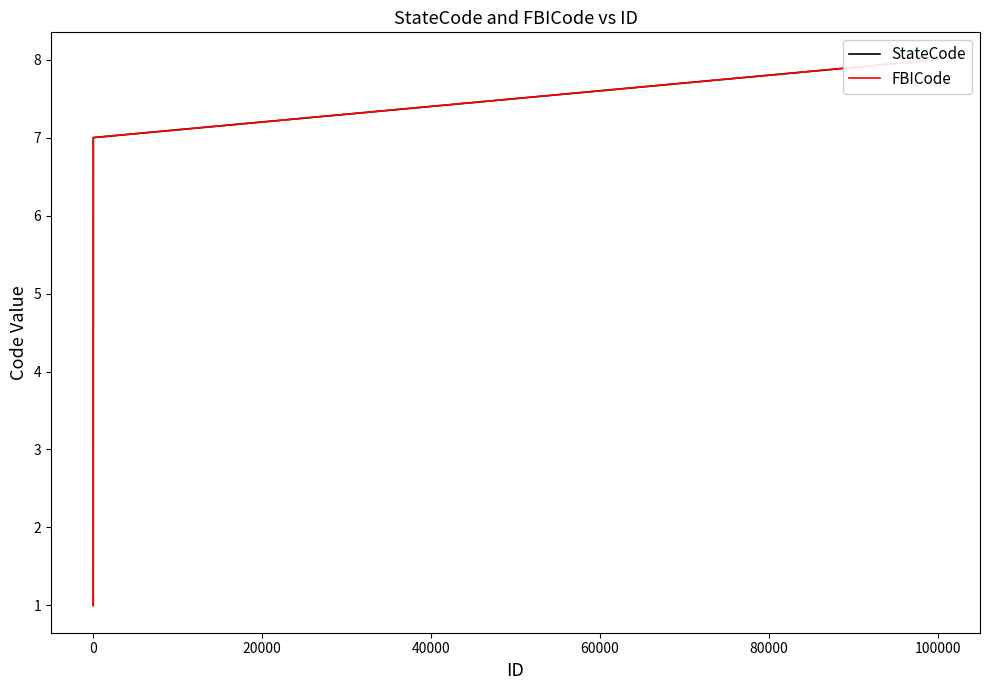

True or false: StateCode has more than 2 points higher than both neighbors.

False